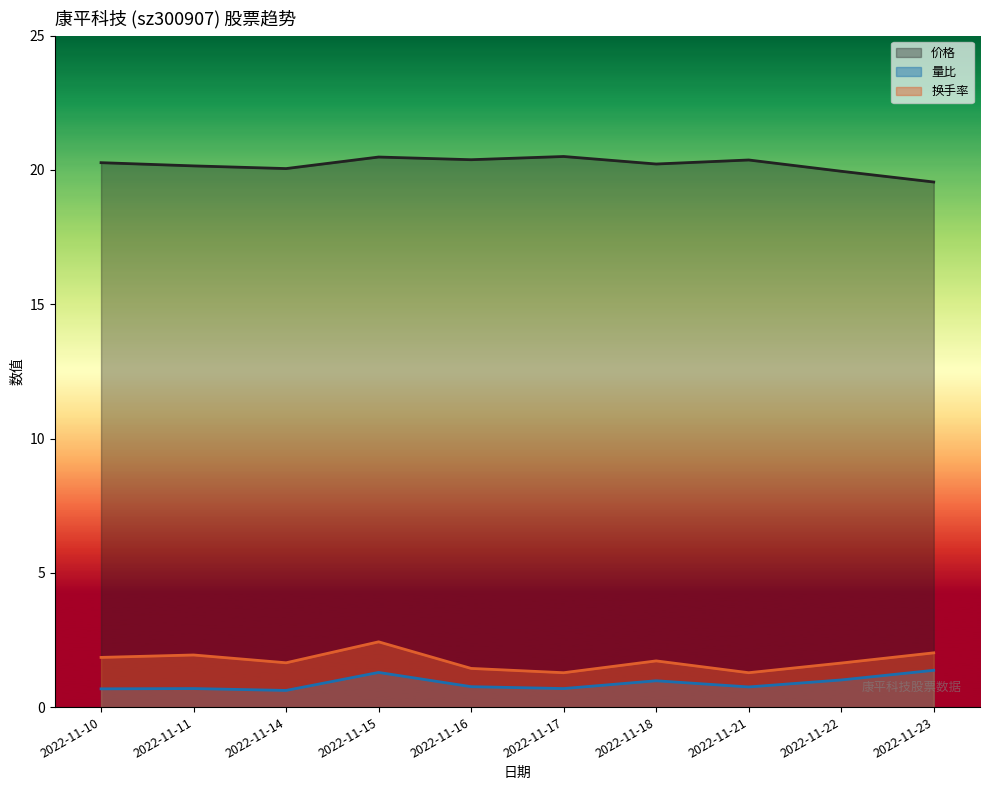

Is the value of 量比 at 2022-11-18 greater than the value of 价格 at 2022-11-21?

No